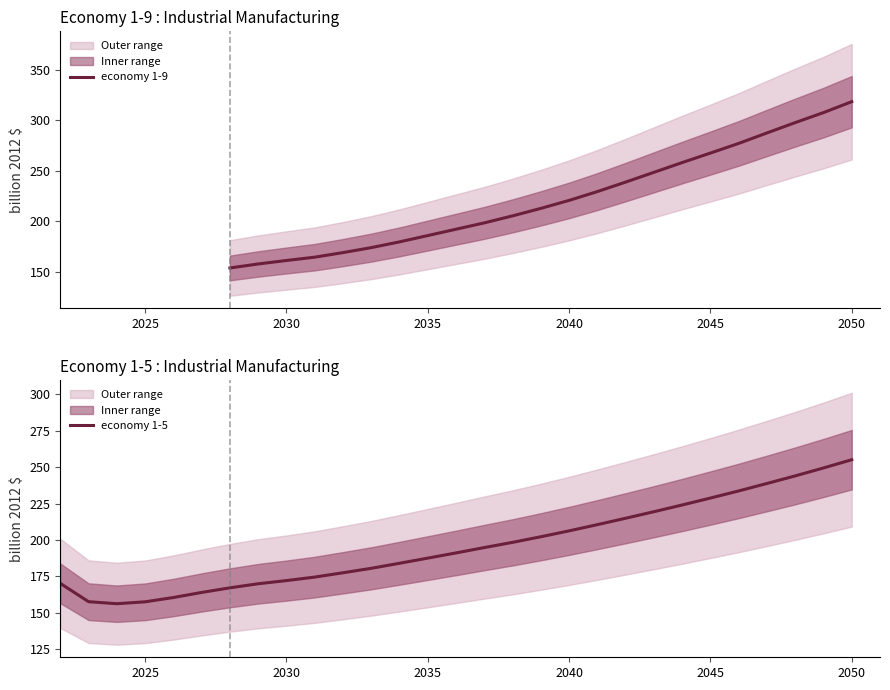

How many data points are less than 212?

11